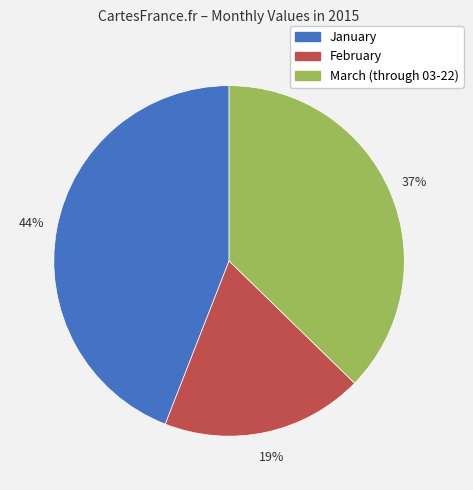

Is February the majority of the pie?

No